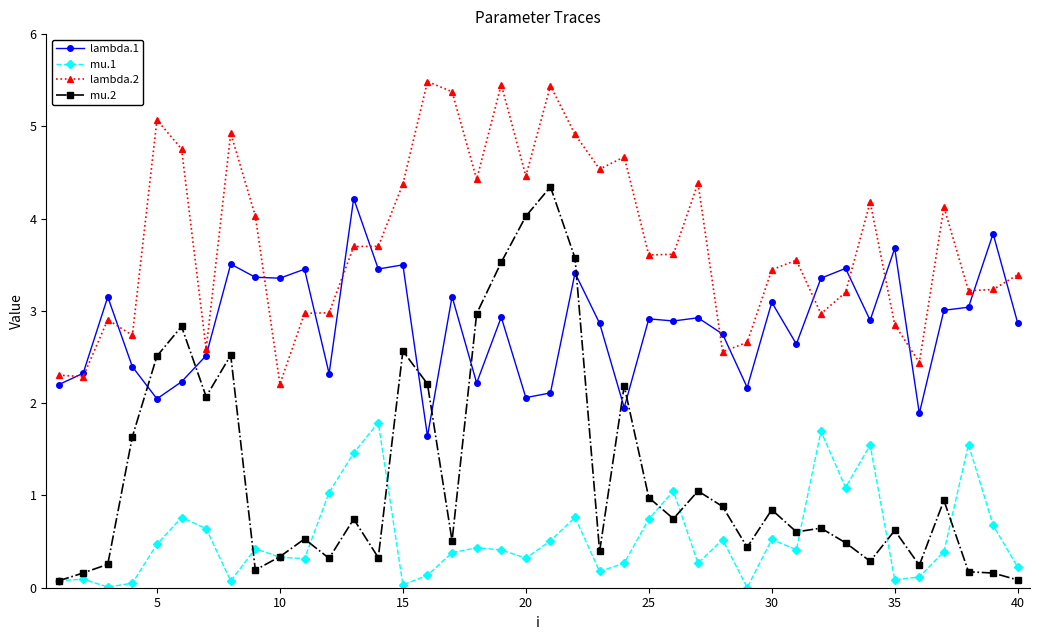

Which series has the widest spread of values?

mu.2